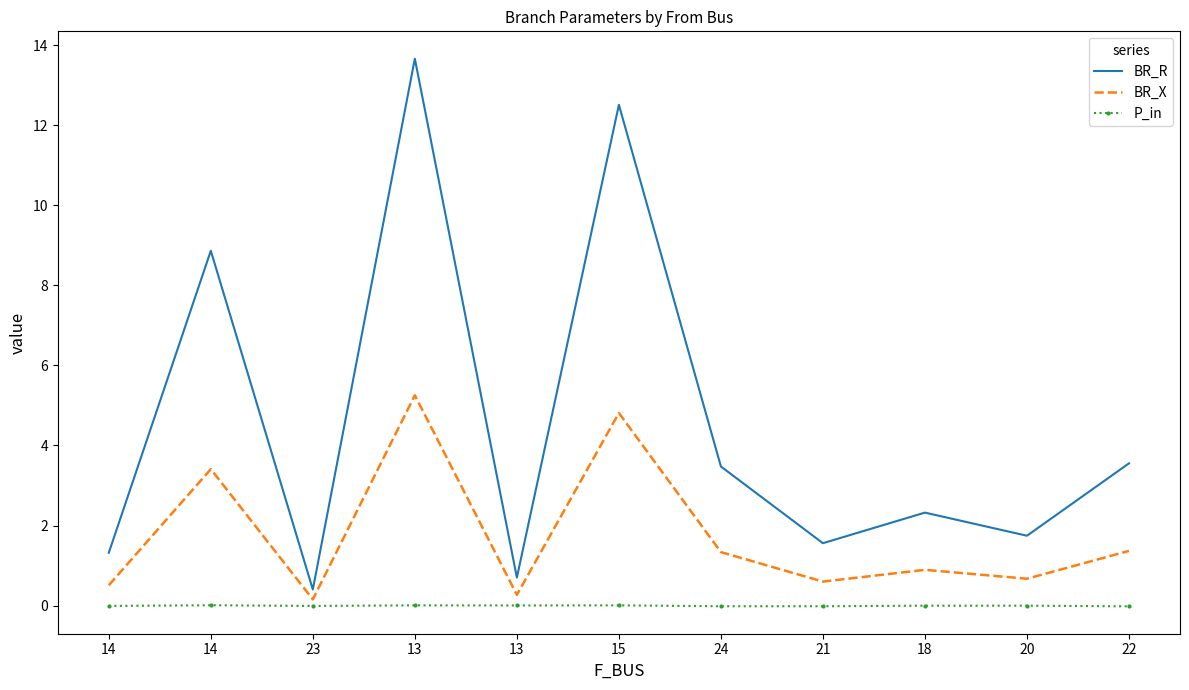

What are all the series names shown in the legend?

BR_R, BR_X, P_in